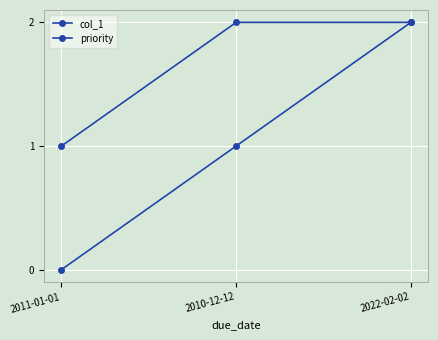

Rank the series at 2010-12-12 from lowest to highest value.

col_1, priority